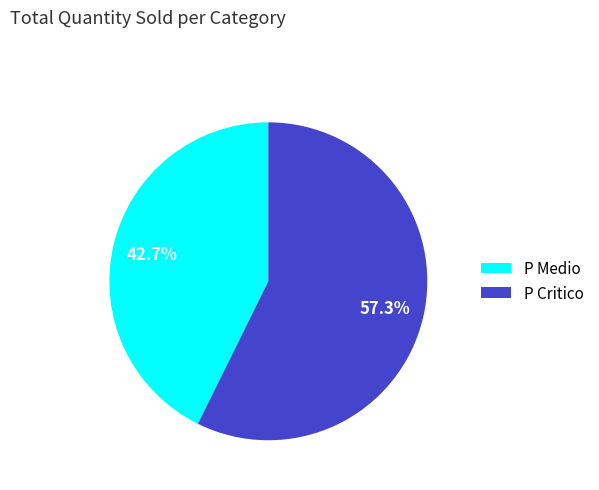

To the nearest percent, what is the difference between the largest and smallest slice percentages?

15%